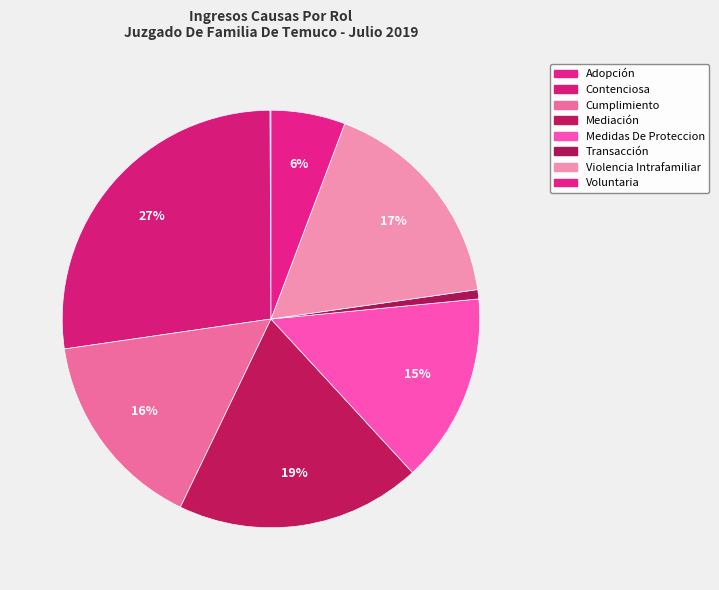

To the nearest percent, what is the average slice percentage?

12%